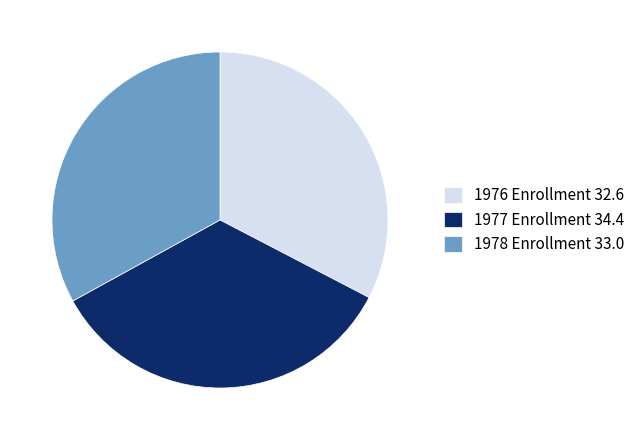

Which has a higher value, 1977 Enrollment 34.4 or 1978 Enrollment 33.0?

1977 Enrollment 34.4